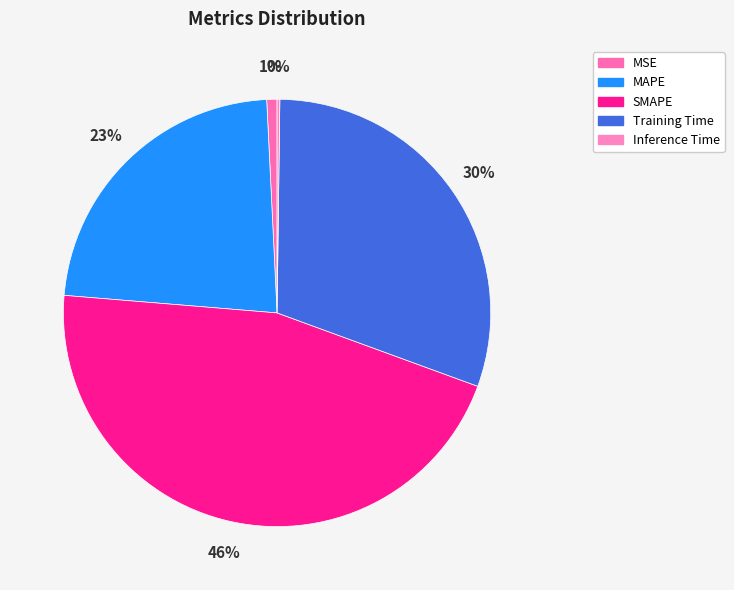

True or false: MAPE accounts for 23% of the total.

True